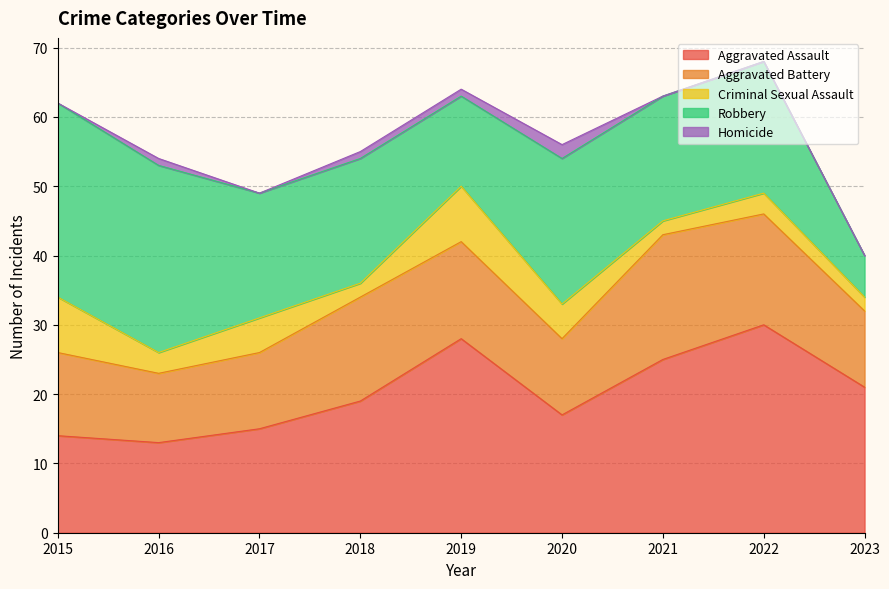

Reading right to left, what are all the values shown in this chart?

Aggravated Assault: 2023=21	2022=30	2021=25	2020=17	2019=28	2018=19	2017=15	2016=13	2015=14
Aggravated Battery: 2023=11	2022=16	2021=18	2020=11	2019=14	2018=15	2017=11	2016=10	2015=12
Criminal Sexual Assault: 2023=2	2022=3	2021=2	2020=5	2019=8	2018=2	2017=5	2016=3	2015=8
Robbery: 2023=6	2022=19	2021=18	2020=21	2019=13	2018=18	2017=18	2016=27	2015=28
Homicide: 2023=0	2022=0	2021=0	2020=2	2019=1	2018=1	2017=0	2016=1	2015=0